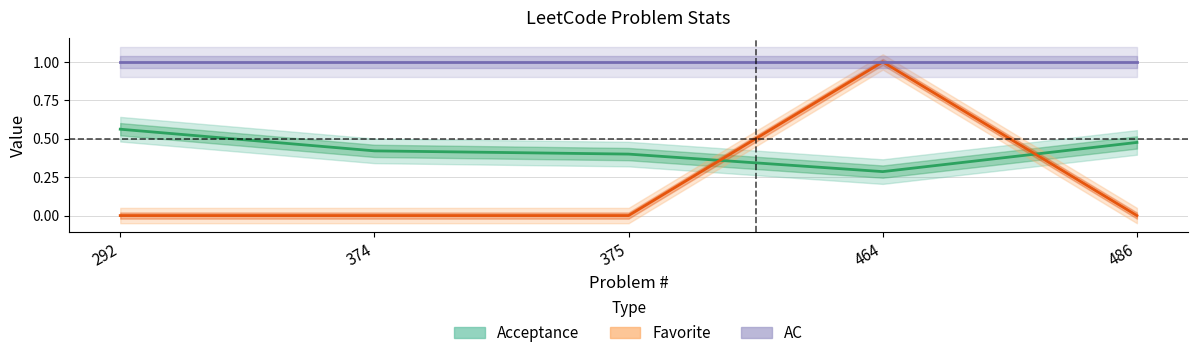

At which category does Favorite reach its first local peak?

464